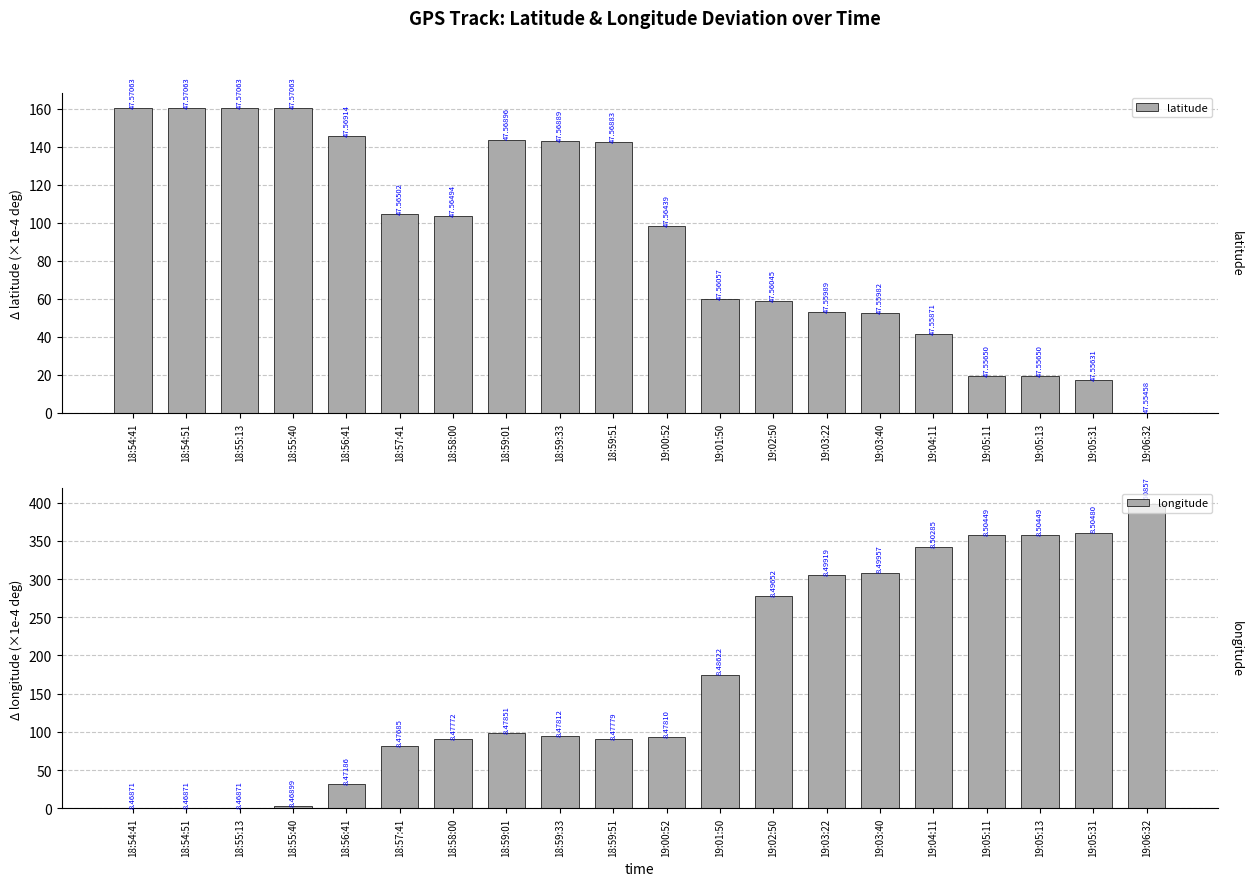

Where does the latitude series first go above 103?

18:54:41